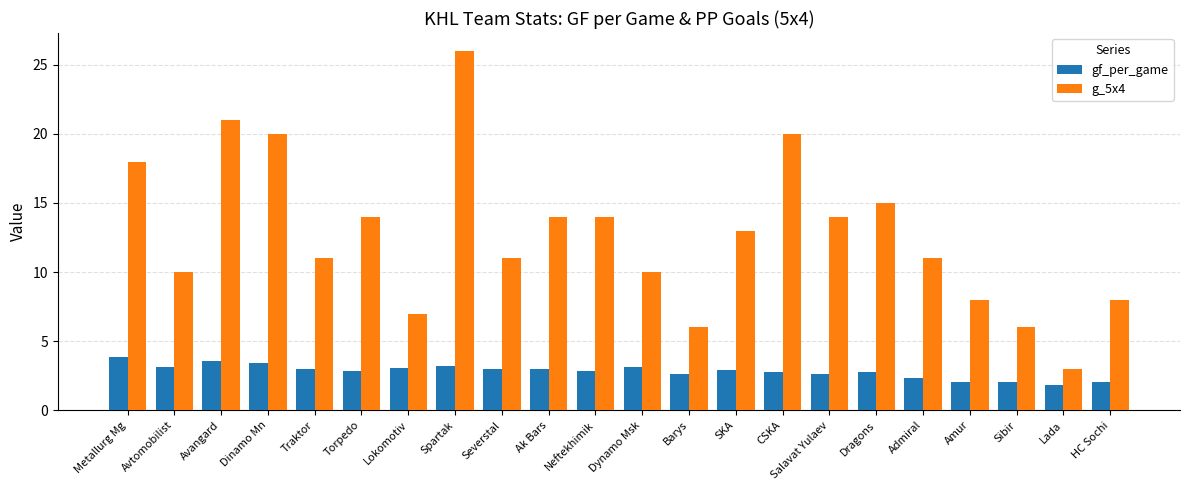

What is the total value across all series at Spartak?

29.2